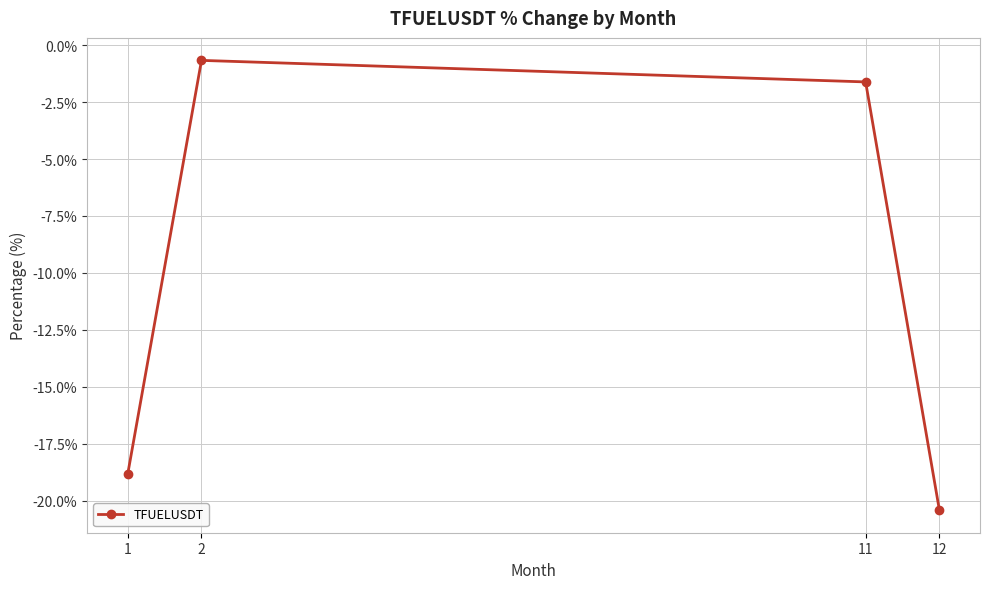

Which has a higher value, 11 or 1?

11